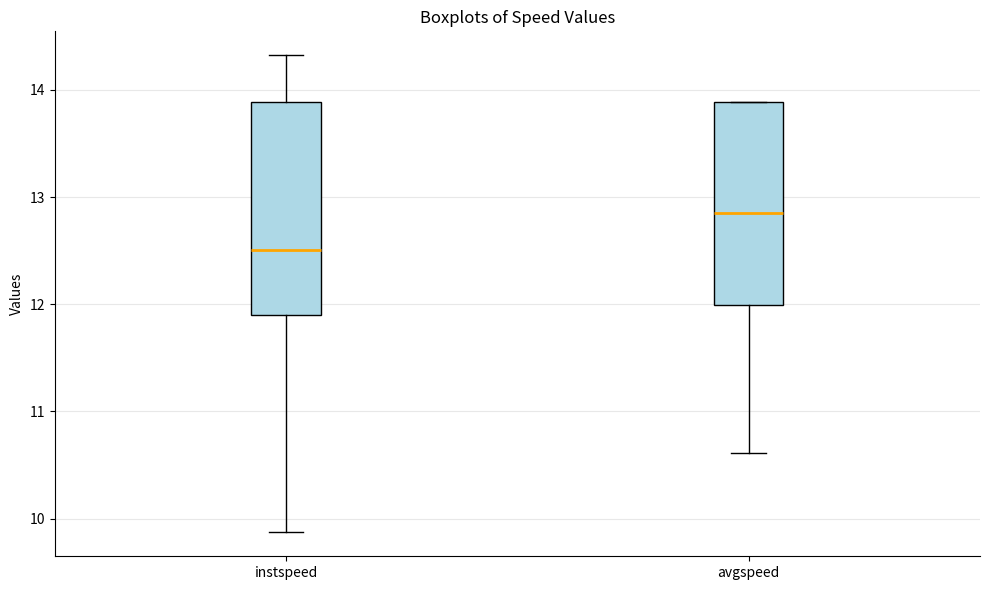

Reading left to right, transcribe this box plot: for each box, give where its median line is, the range the box spans, and where its two whiskers end, as read against the y-axis. The values are not printed on the chart, so give them approximately, as read against the axis.

instspeed: median 12.5, box 11.9 to 13.9, whiskers 9.9 to 14.3
avgspeed: median 12.9, box 12.0 to 13.9, whiskers 10.6 to 13.9